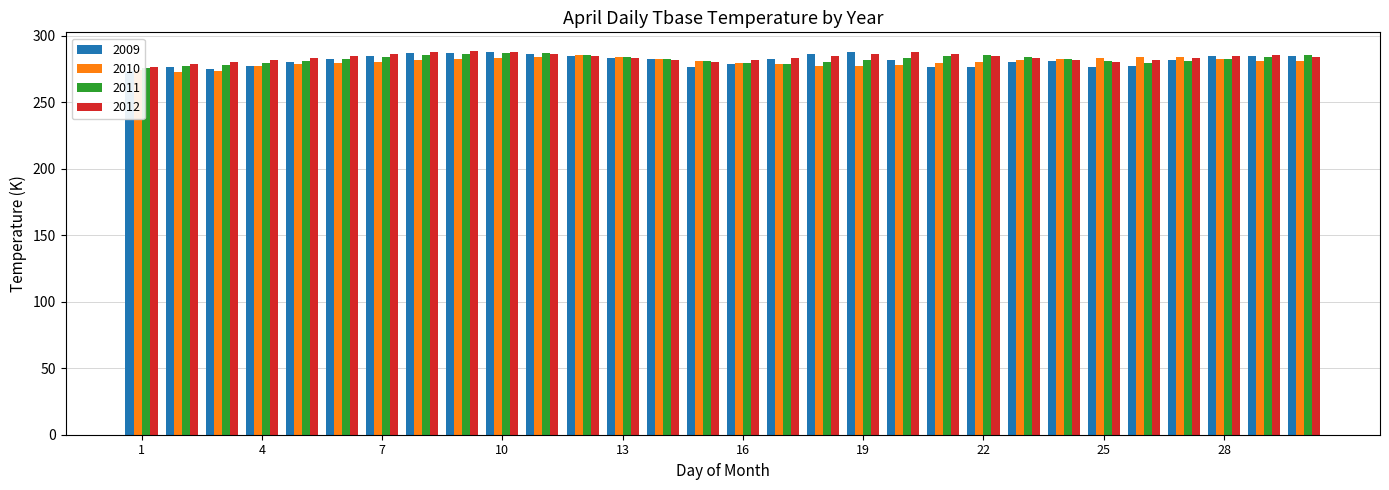

The value of 2010 at 21 is 411.0. True or false?

False